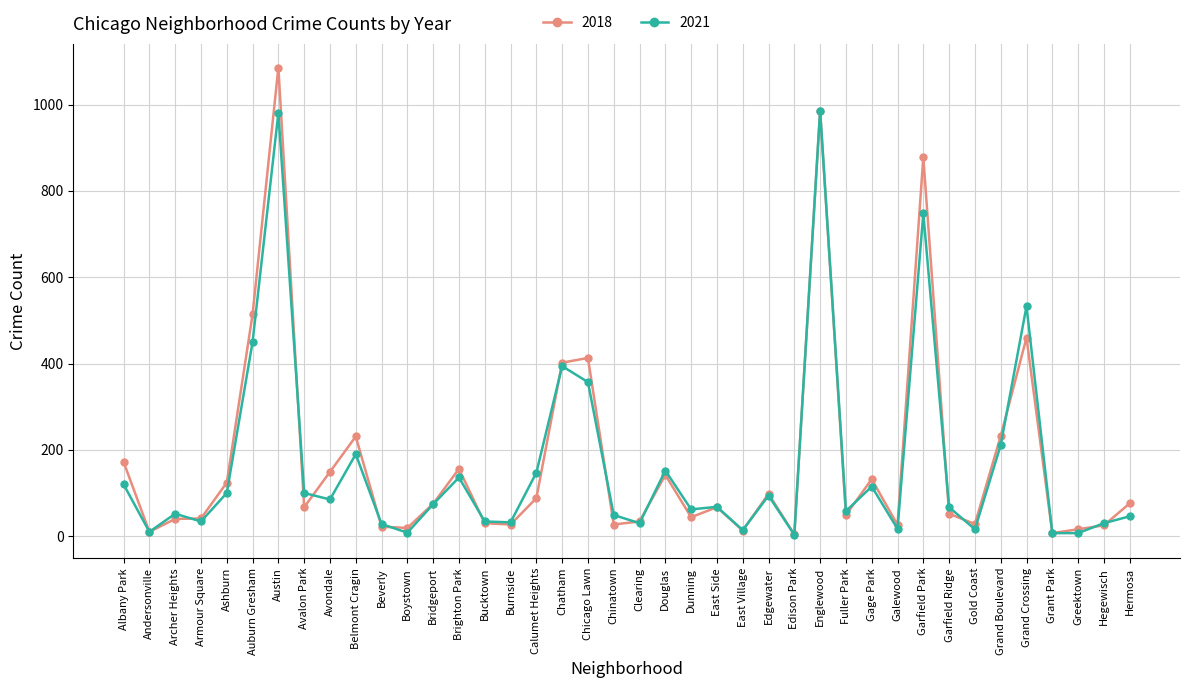

Between Calumet Heights and East Side, which series saw the biggest shift?

2021